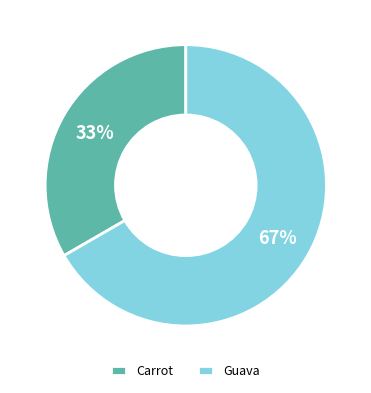

To the nearest percent, what is the combined percentage of Carrot and Guava?

100%